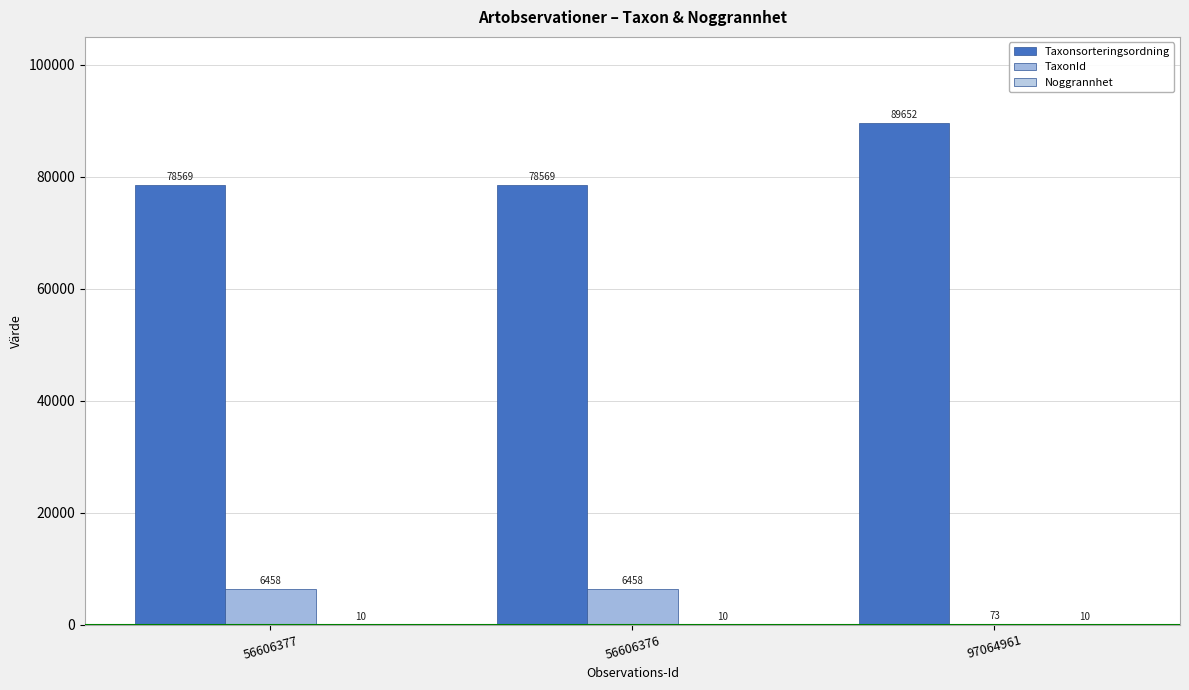

Which category has the lowest value in the Taxonsorteringsordning series?

56606377